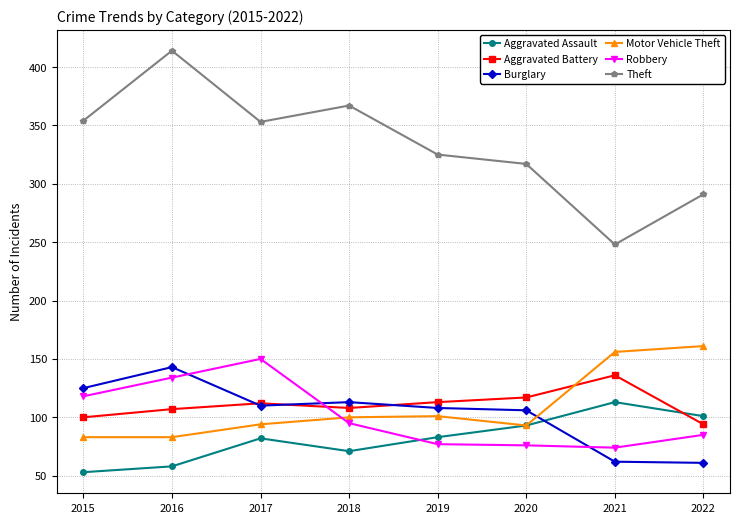

Which series has the widest spread of values?

Theft